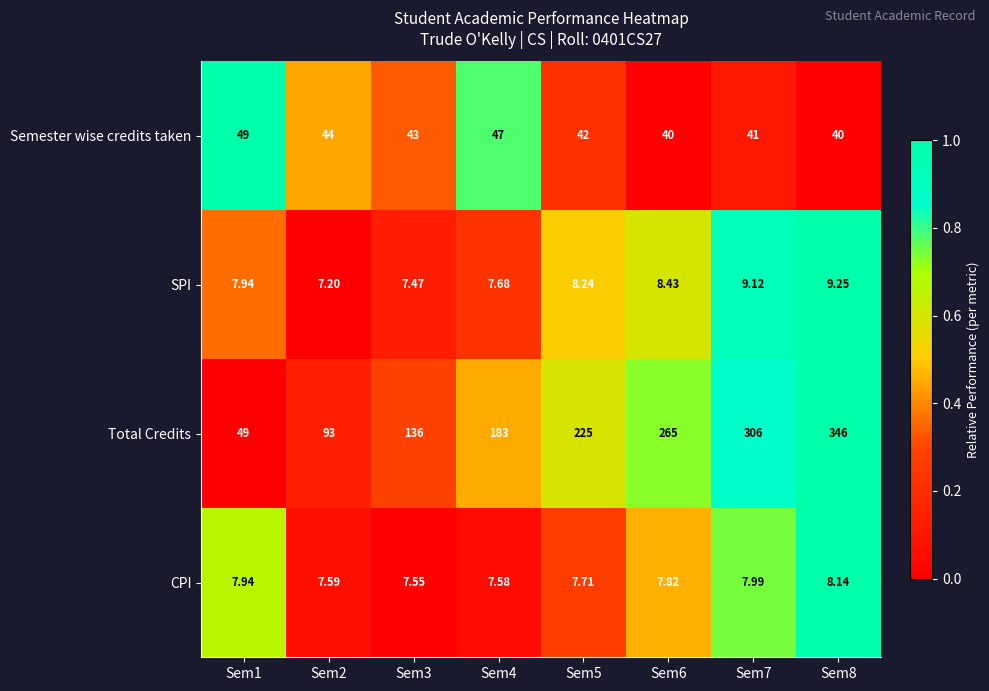

Which series has the largest total across all categories?

Total Credits